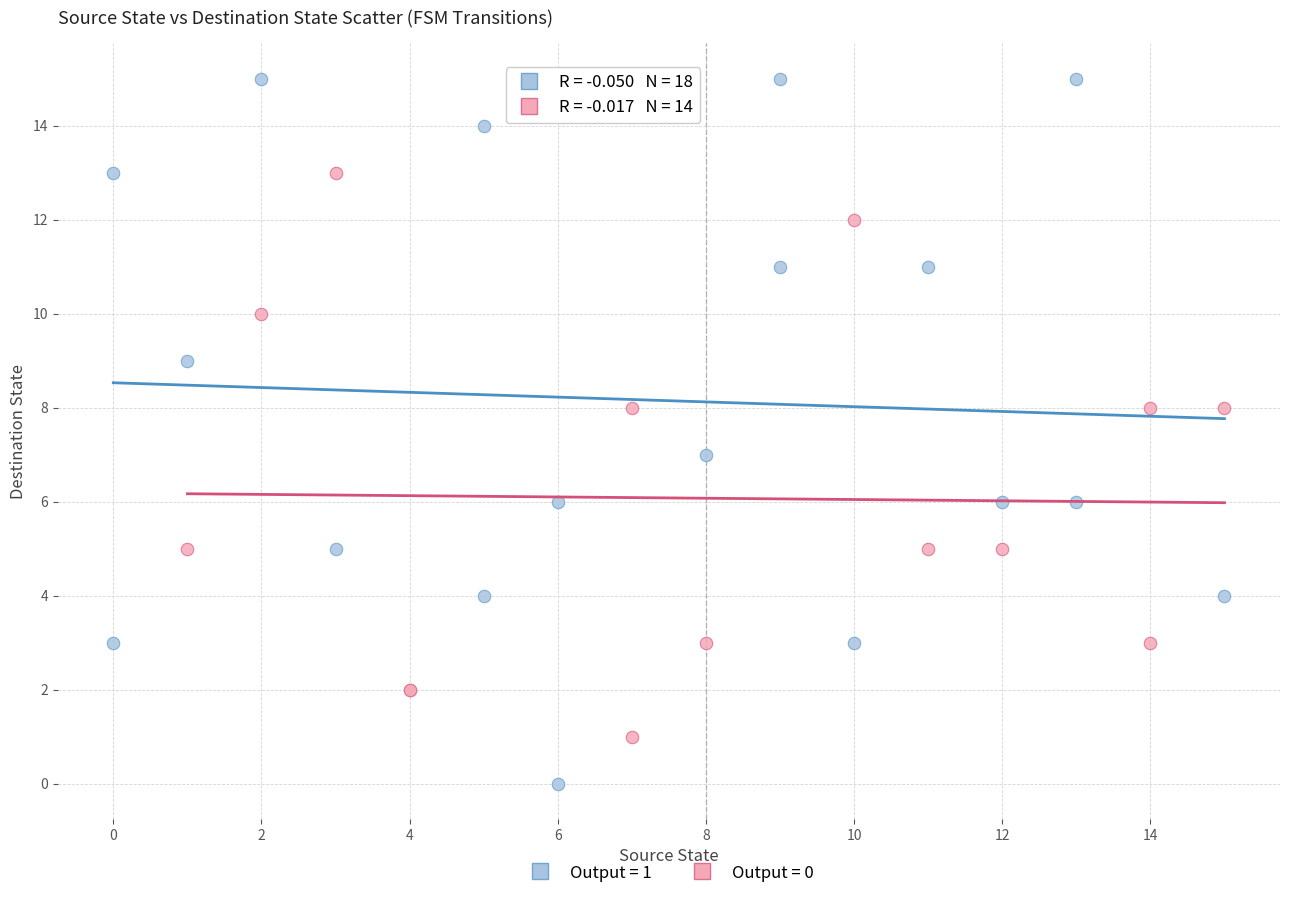

Which series reaches the minimum Y coordinate?

Output = 1